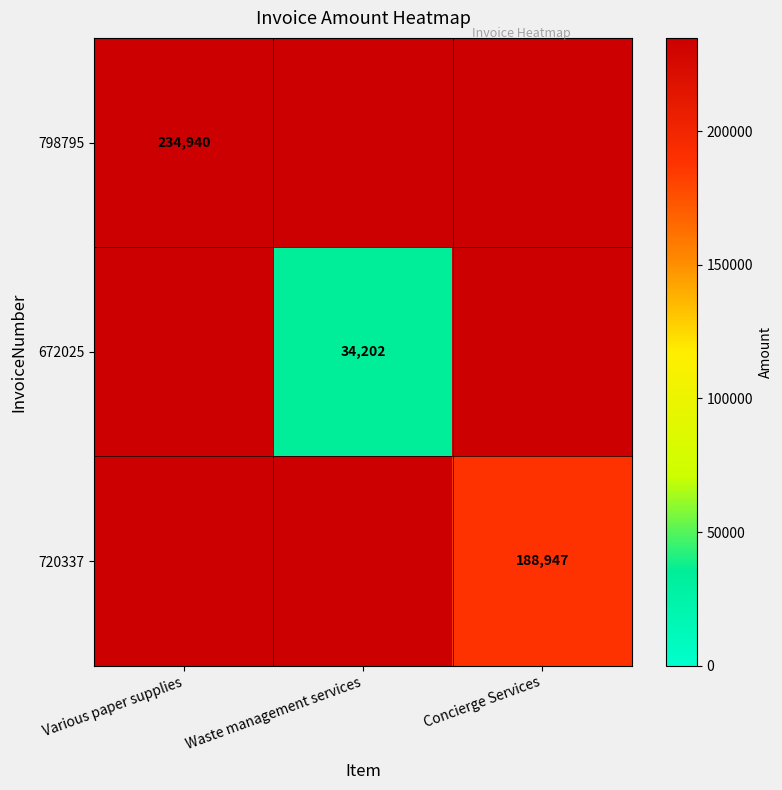

Count the number of data series in this chart.

3